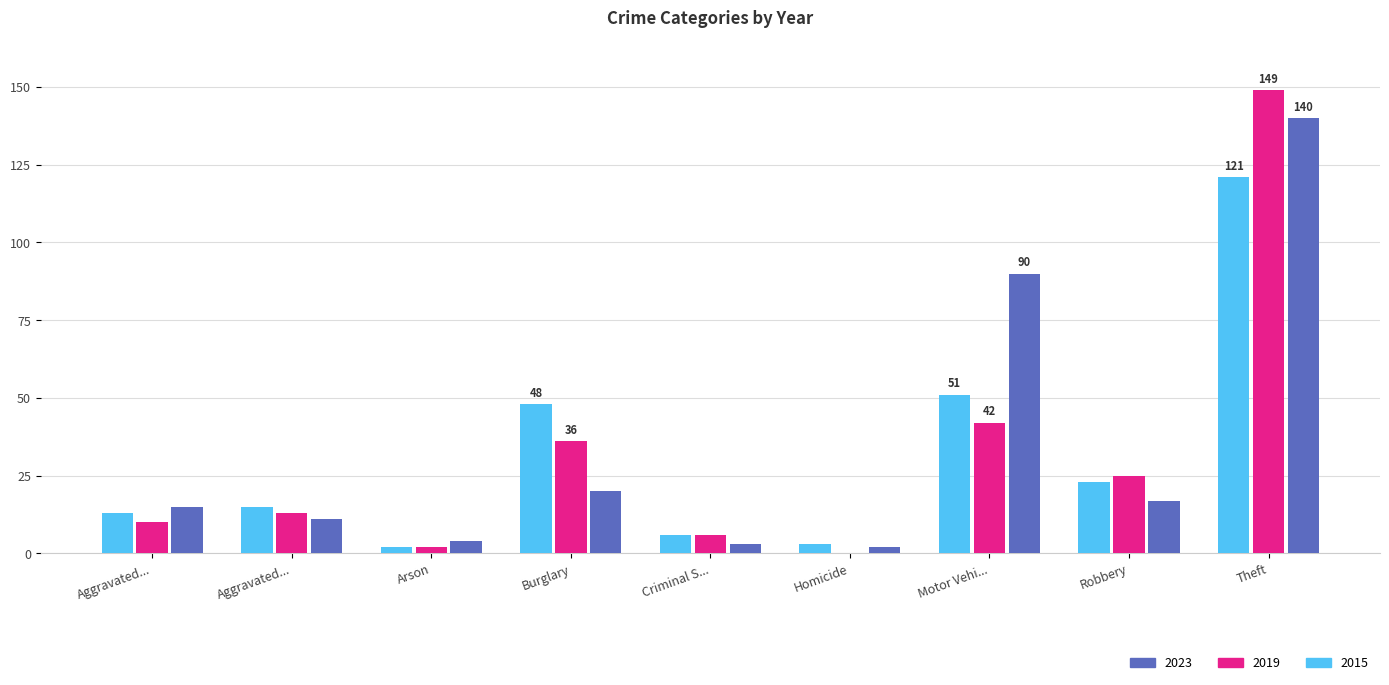

How many series are shown in this chart?

3